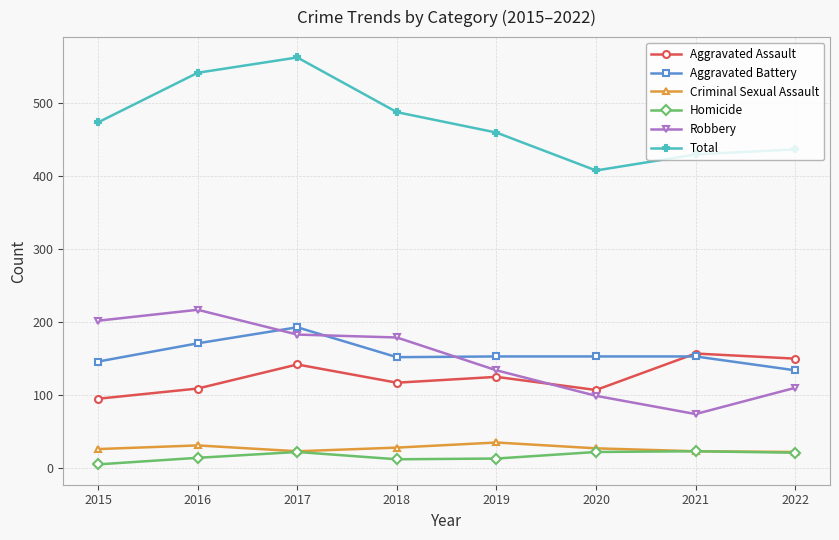

Is it true that Total equals 437 at 2022?

True